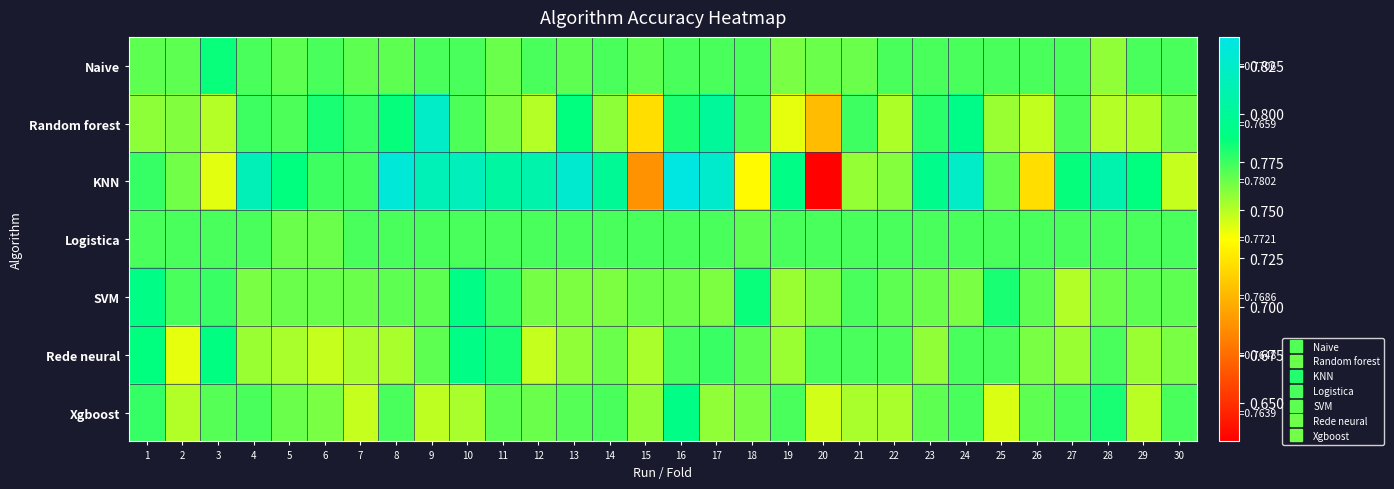

Count the number of data series in this chart.

7